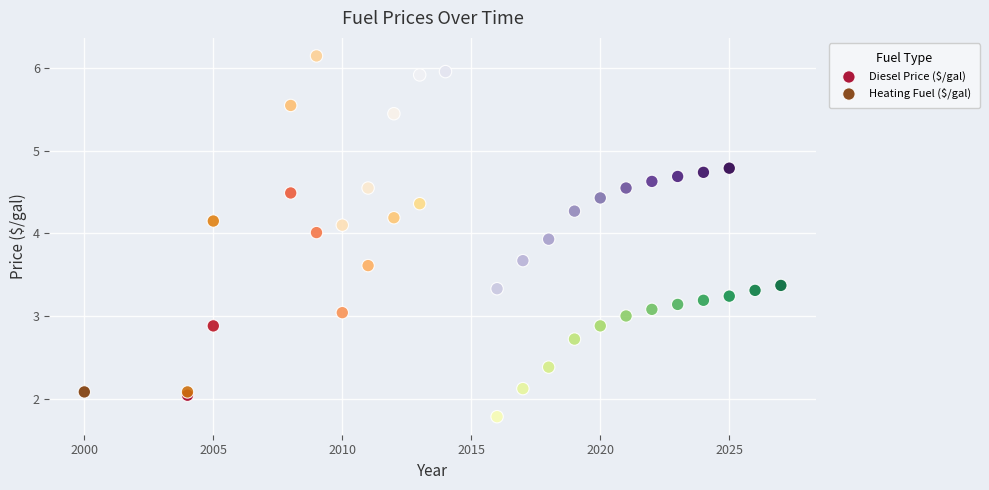

What are all the series names shown in the legend?

Diesel Price ($/gal), Heating Fuel ($/gal)